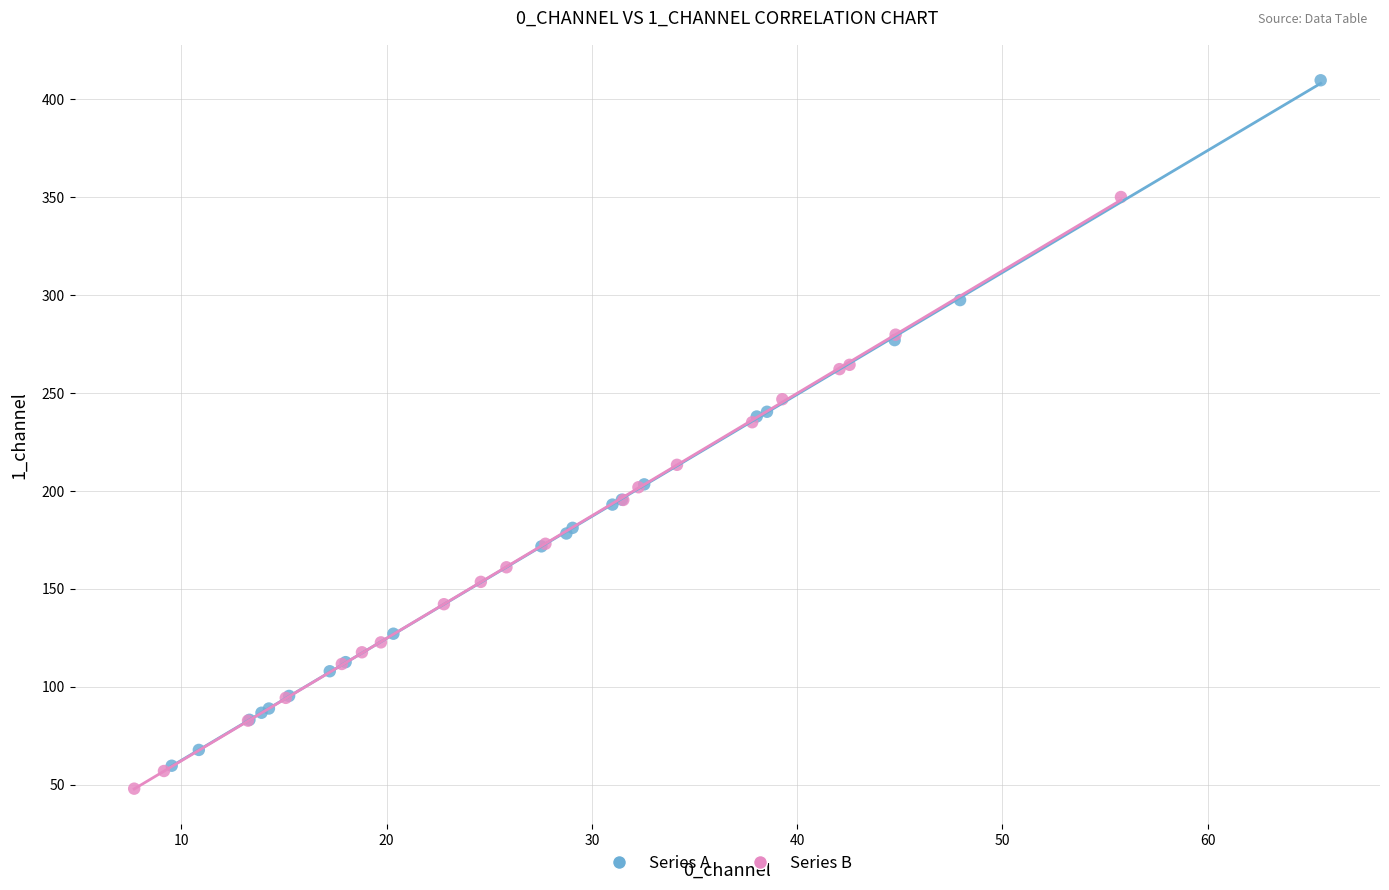

Which series contains the highest Y value?

Series A